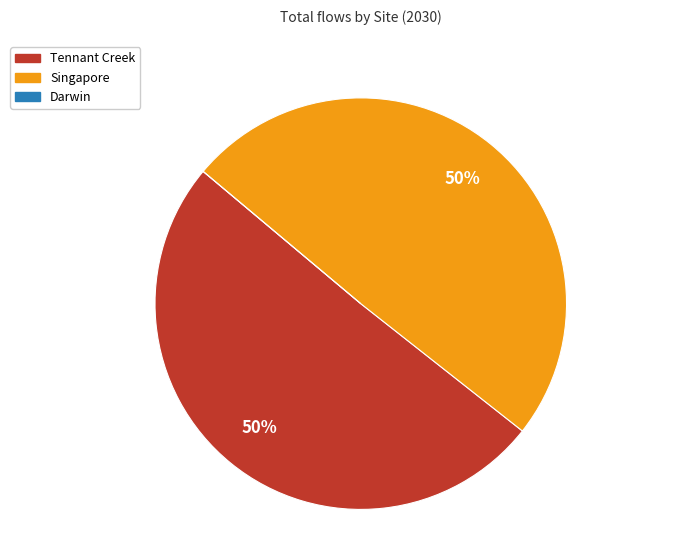

To the nearest percent, what is the combined percentage of Singapore and Tennant Creek?

100%